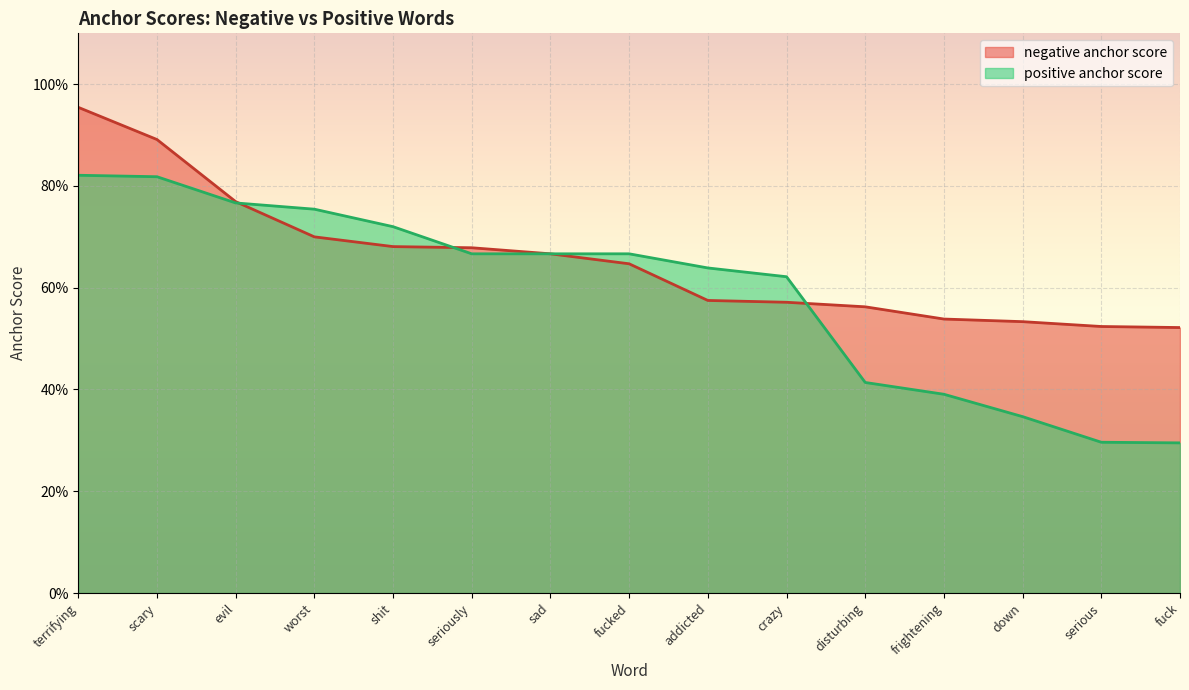

What is the label of the 8th point from the right?

fucked